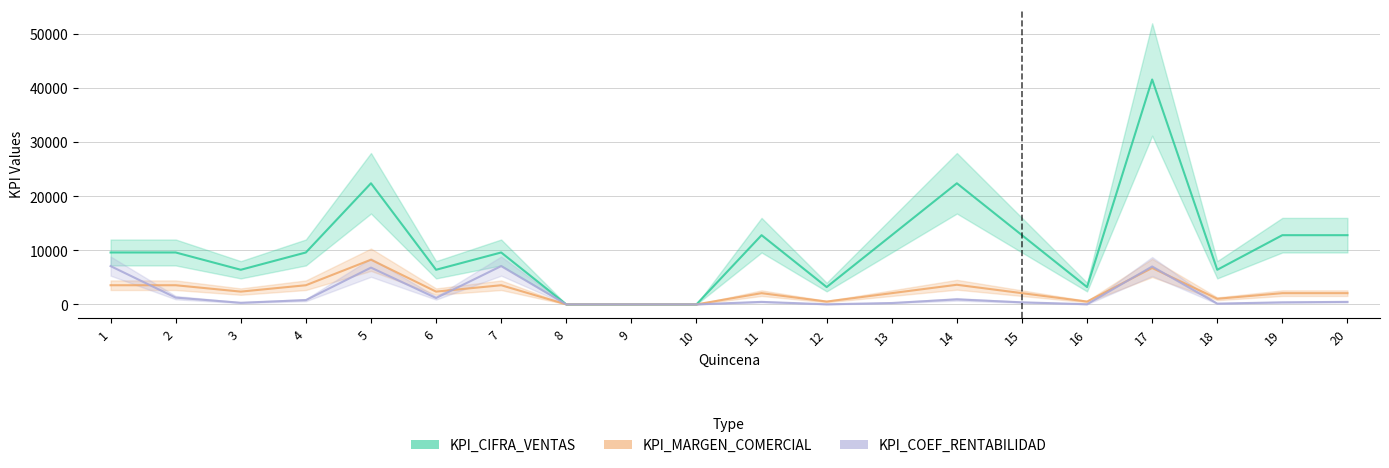

True or false: KPI_CIFRA_VENTAS and KPI_MARGEN_COMERCIAL cross at least once.

False